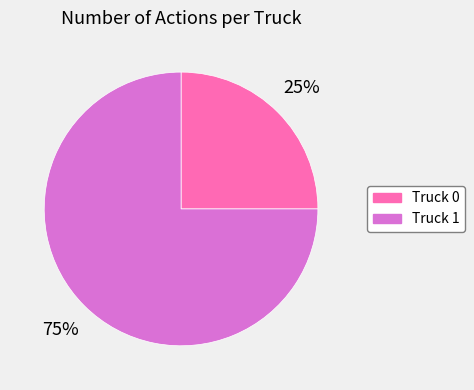

To the nearest percent, what is the difference between the largest and smallest slice percentages?

50%